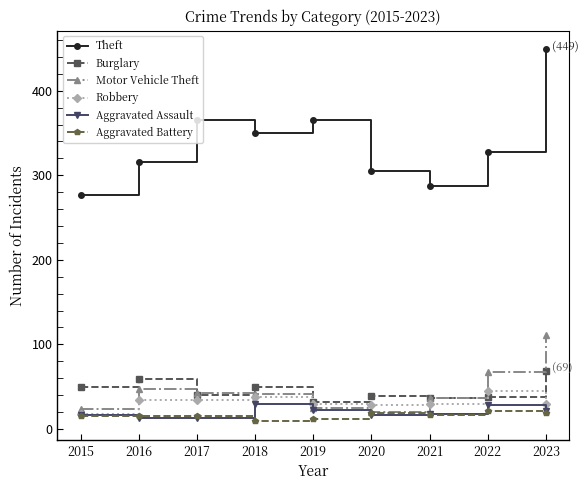

Is it true that Robbery equals 49 at 2017?

False